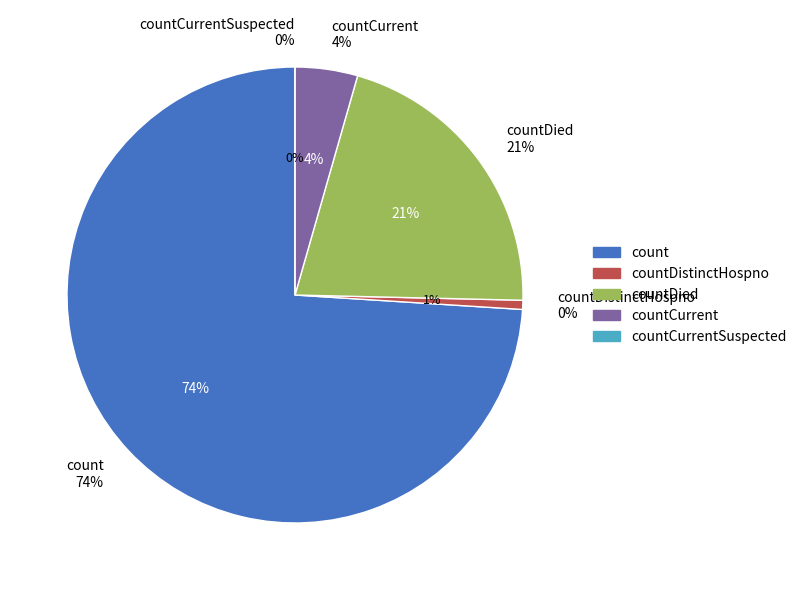

Rank the categories by value from lowest to highest.

countCurrentSuspected, countDistinctHospno, countCurrent, countDied, count